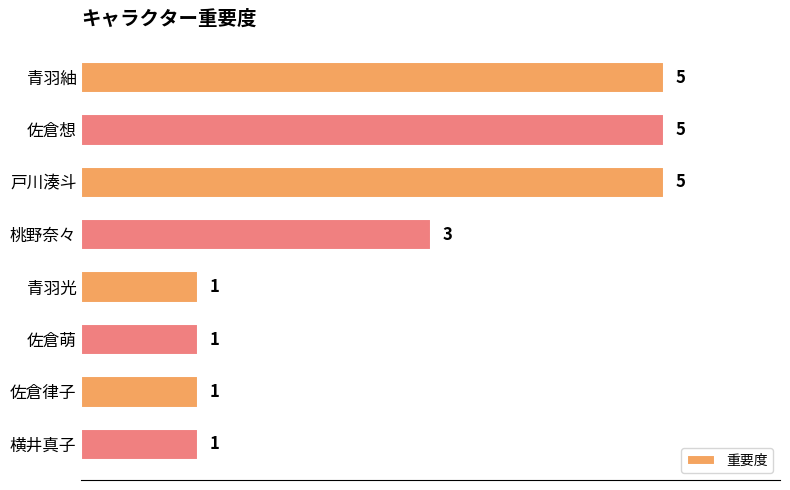

Count the values in the range 1 to 5.

8